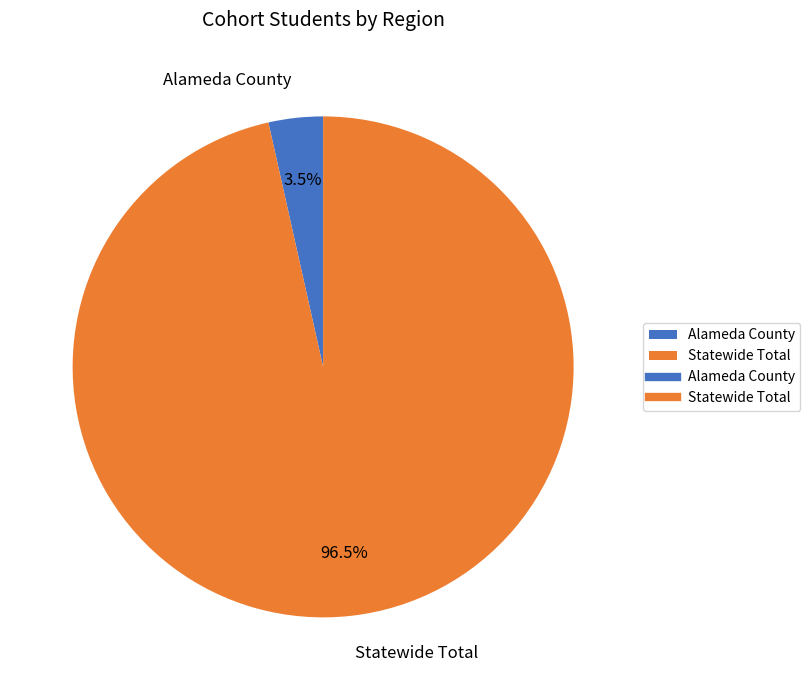

To the nearest percent, what is the difference between the largest and smallest slice percentages?

93%